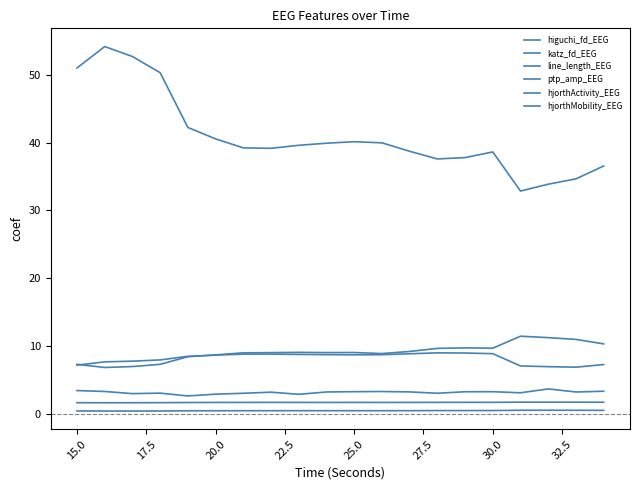

True or false: line_length_EEG has more than 1 interior local peaks.

True